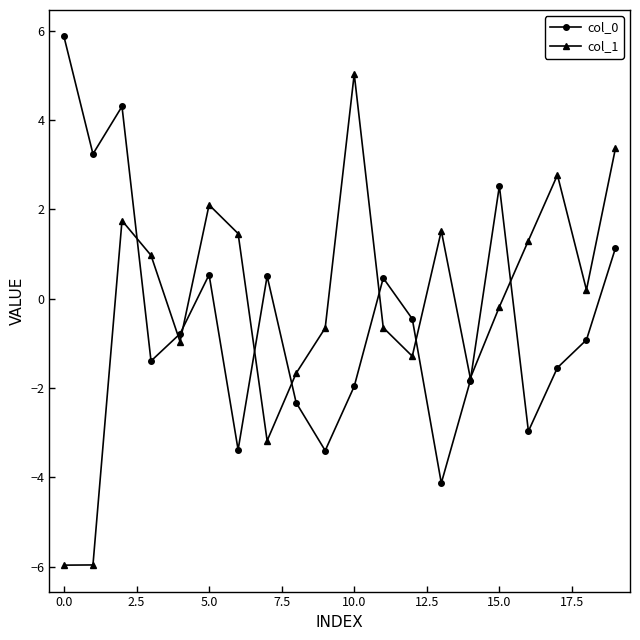

How many times do col_0 and col_1 cross each other?

9